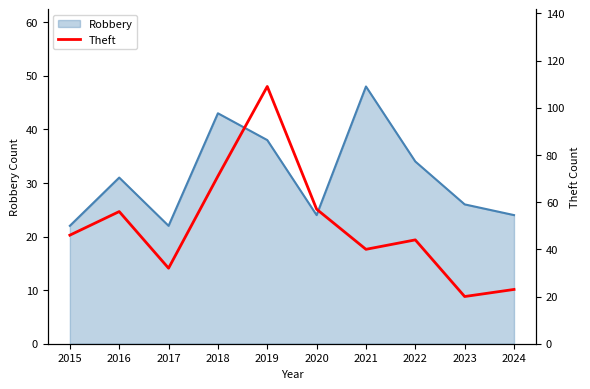

Where is Robbery nearest to the value 35?

2022